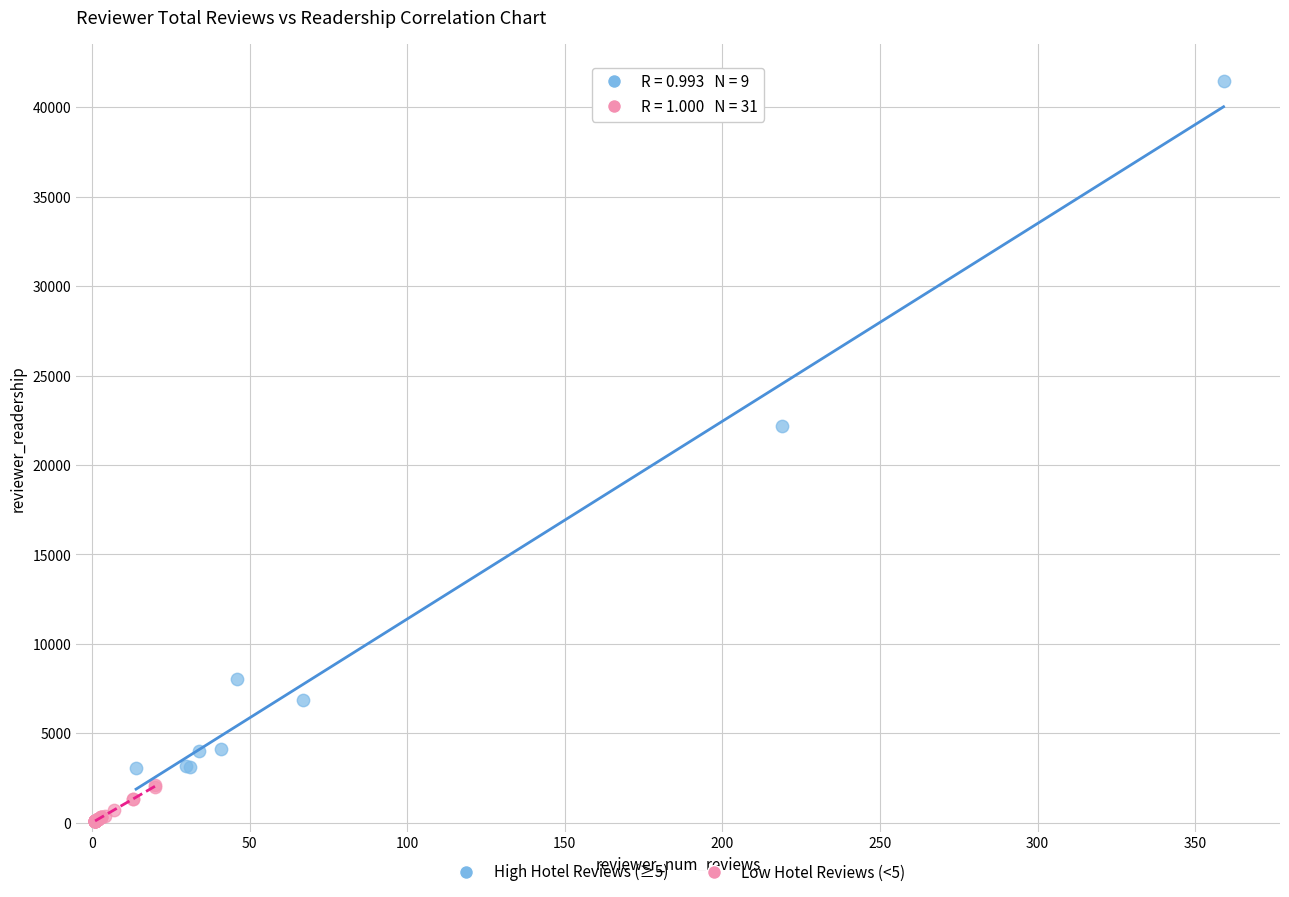

Which series has the largest Y range (max minus min)?

High Hotel Reviews (≥5)